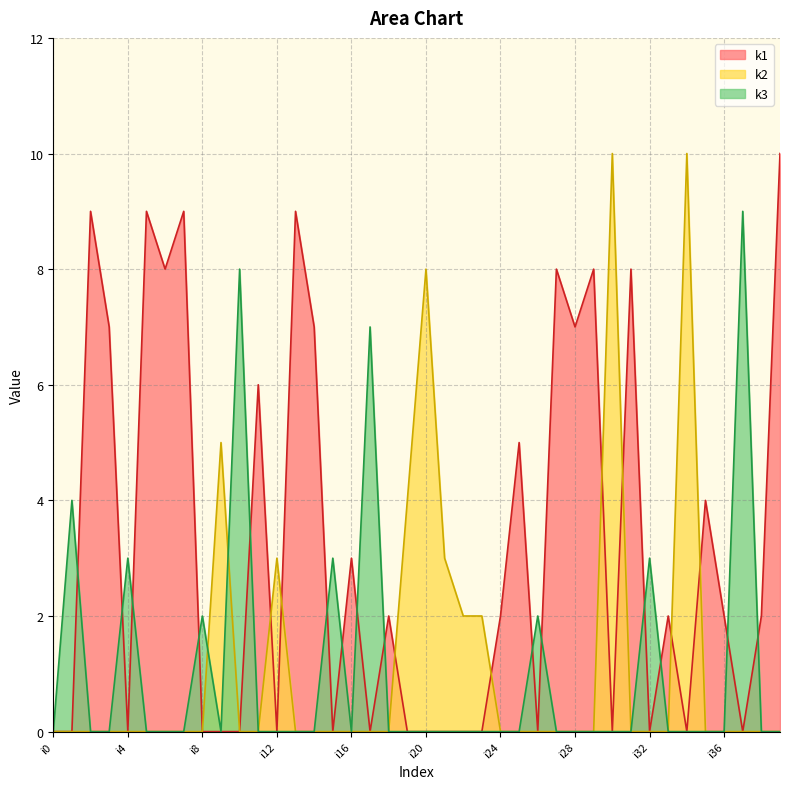

Which label corresponds to the smallest value in the chart?

i0